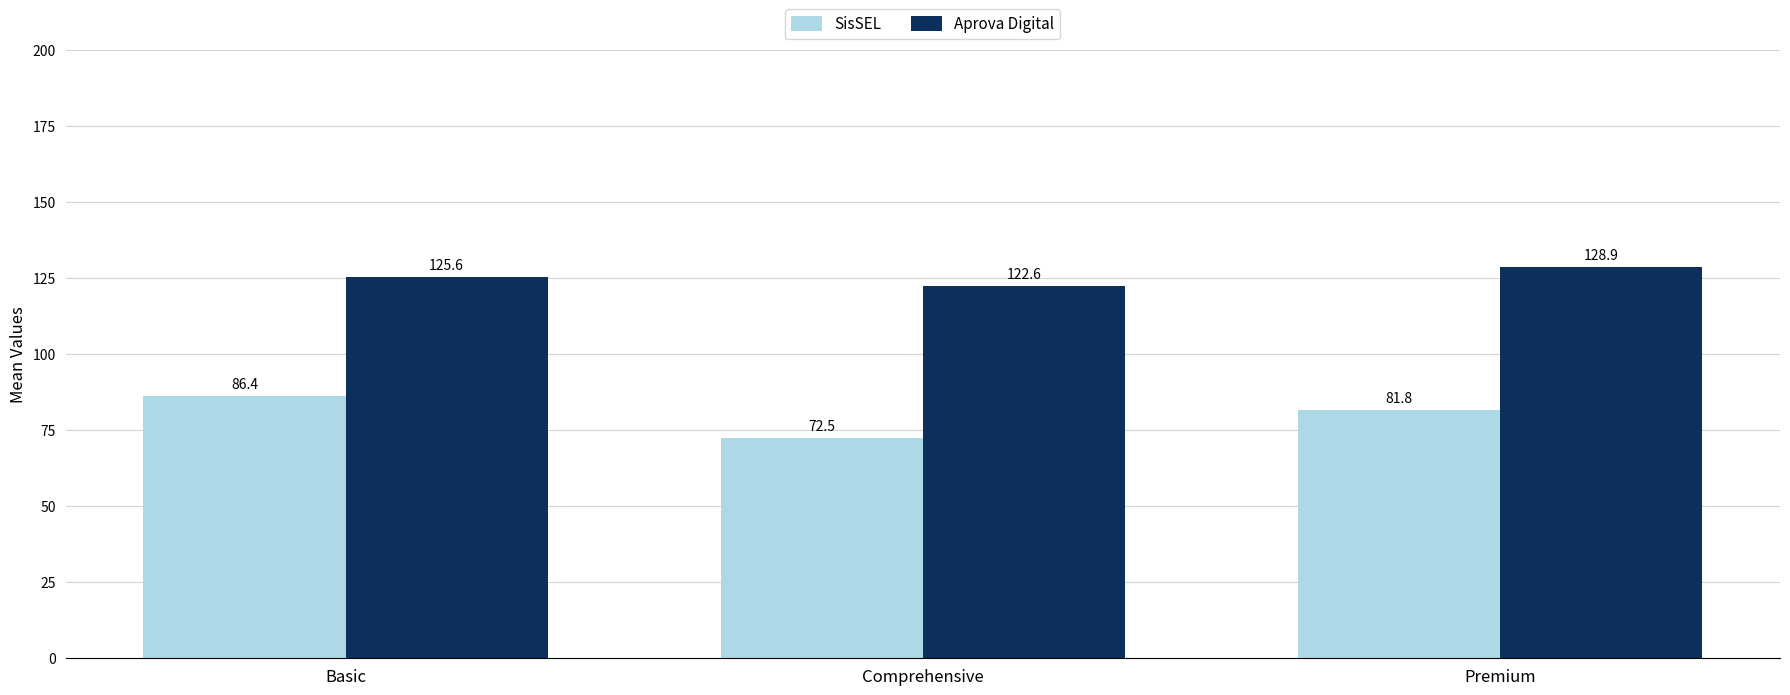

Rank the series by their maximum value, from lowest to highest.

SisSEL, Aprova Digital